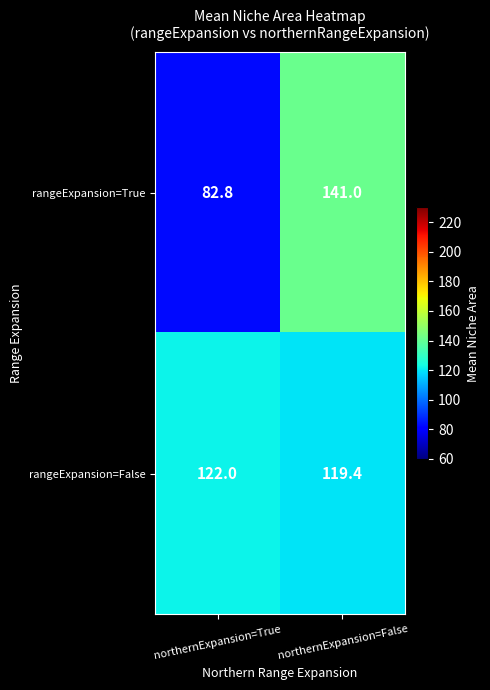

At which category is the sum across all series the highest?

northernExpansion=False